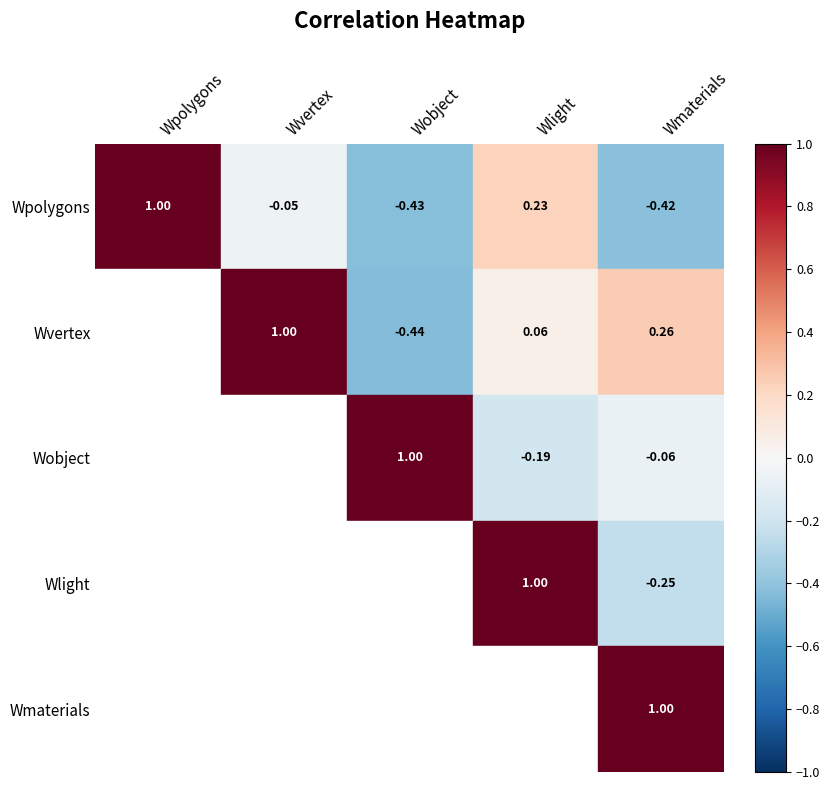

List the labels in order of Wpolygons value, largest first.

Wpolygons, Wlight, Wvertex, Wmaterials, Wobject